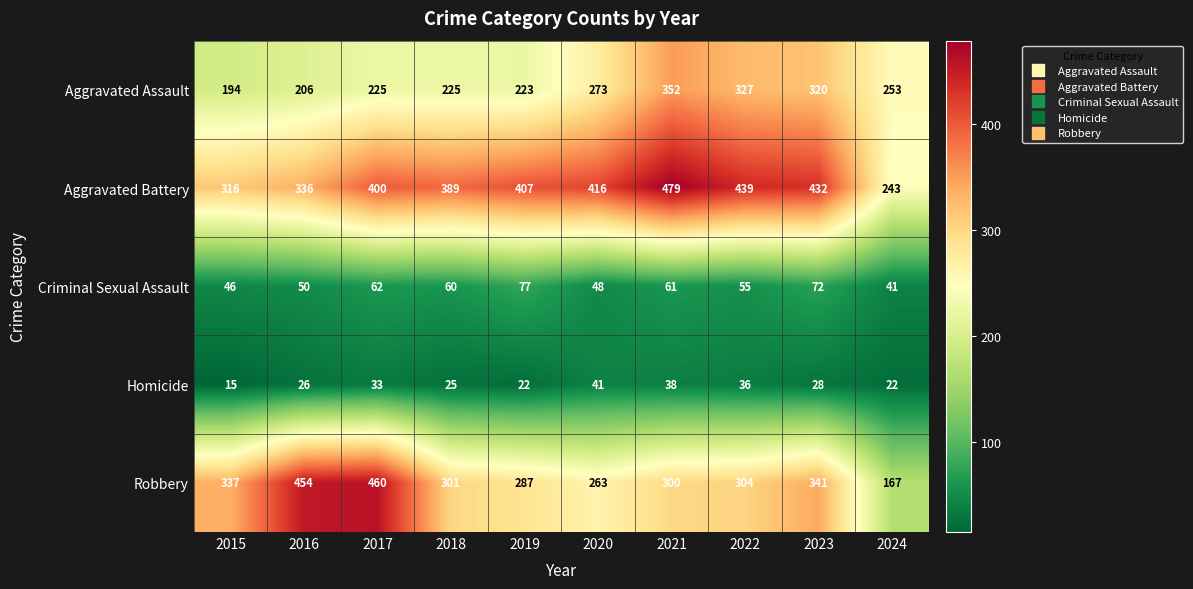

What is the sum of all Robbery values?

3214